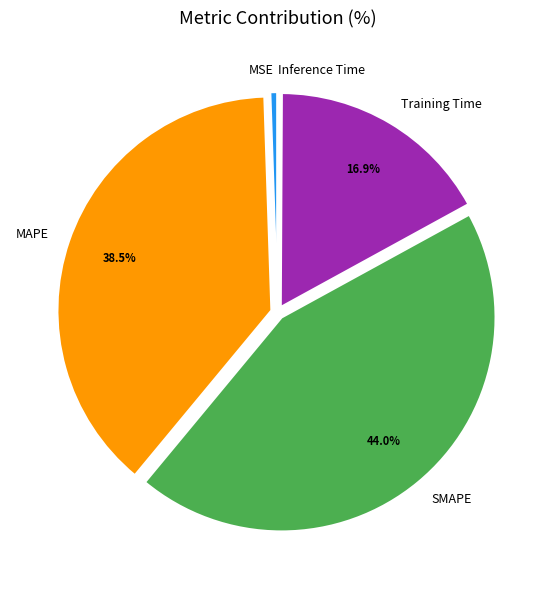

To the nearest percent, what portion does Training Time represent?

17%